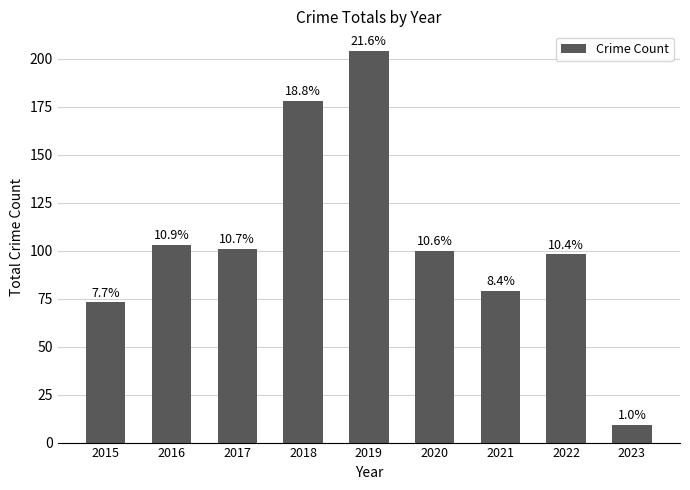

What is the sum of the values at 2021 and 2020?

179